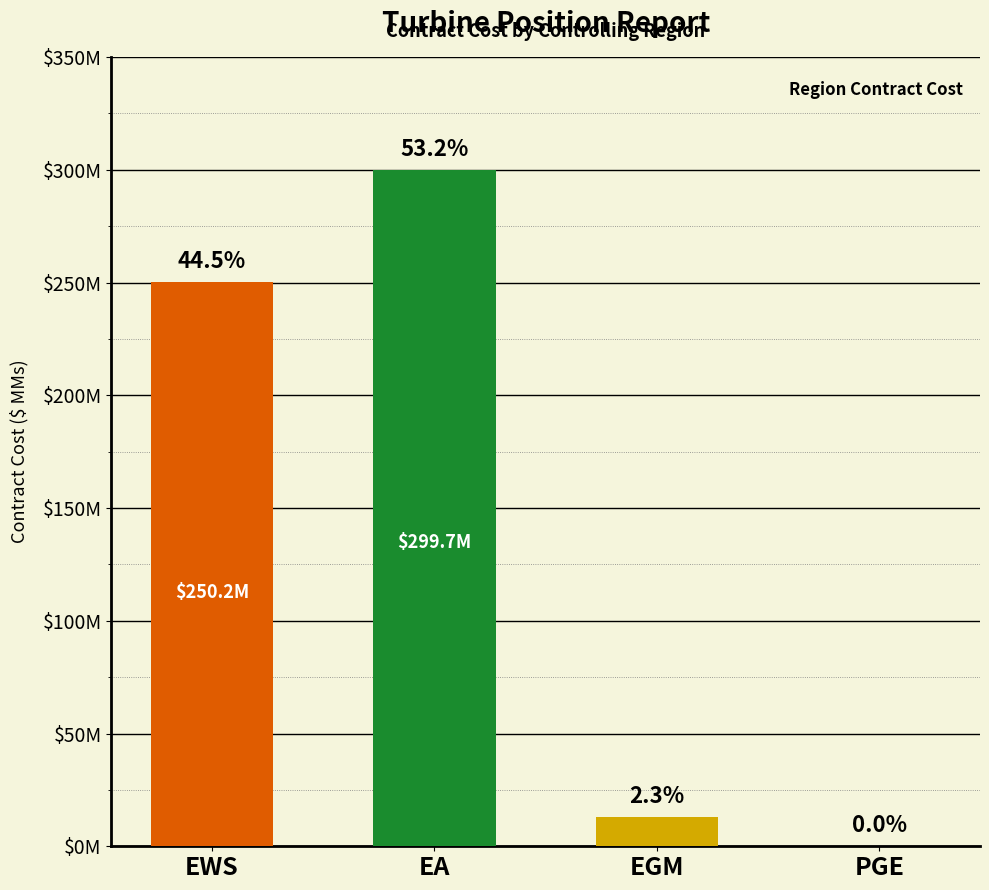

Where does the data first go above 250?

EWS